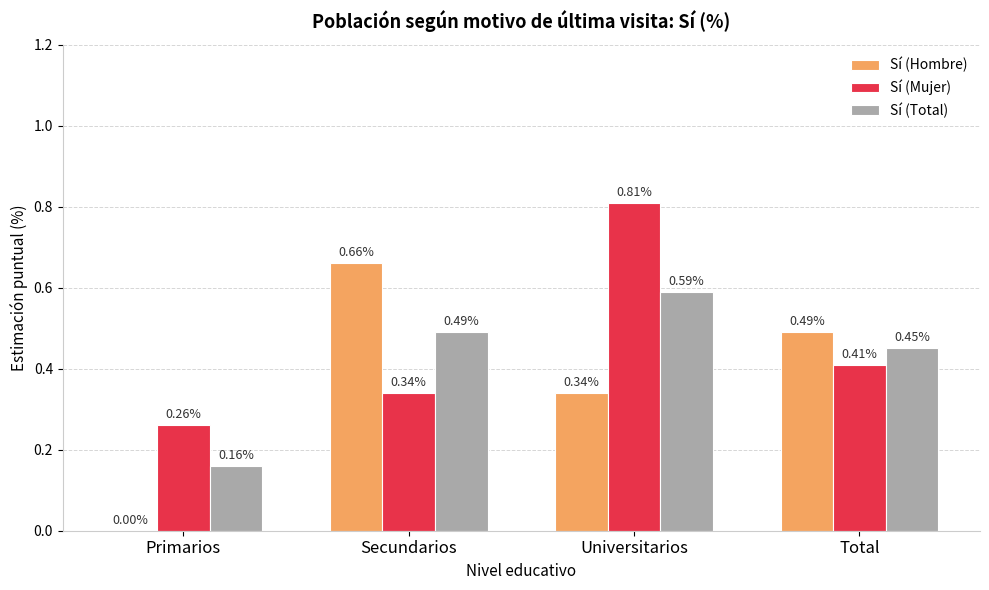

Between Primarios and Universitarios, which series saw the biggest shift?

Sí (Mujer)